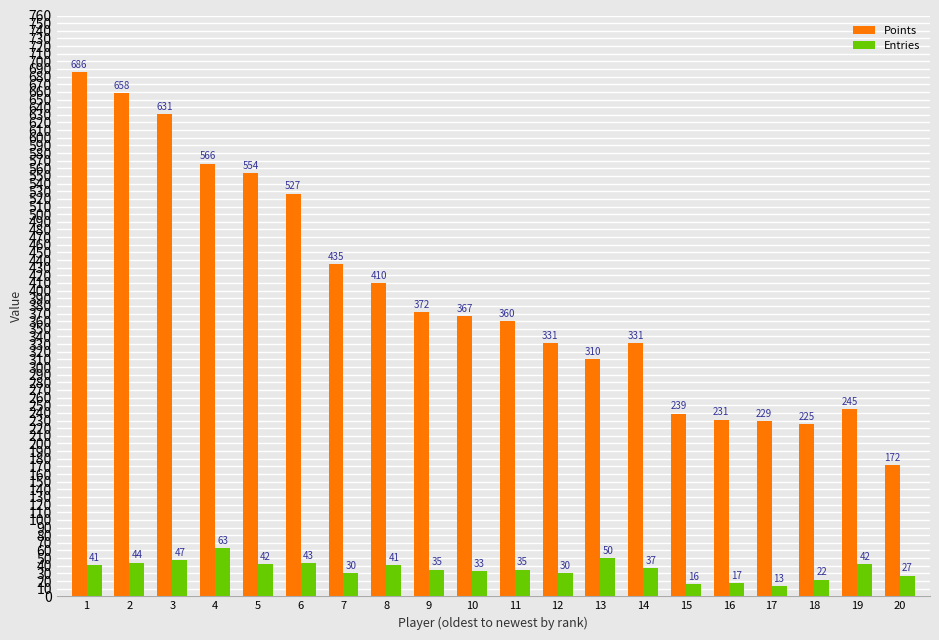

What is the difference between the maximum and minimum values in the Entries series?

50